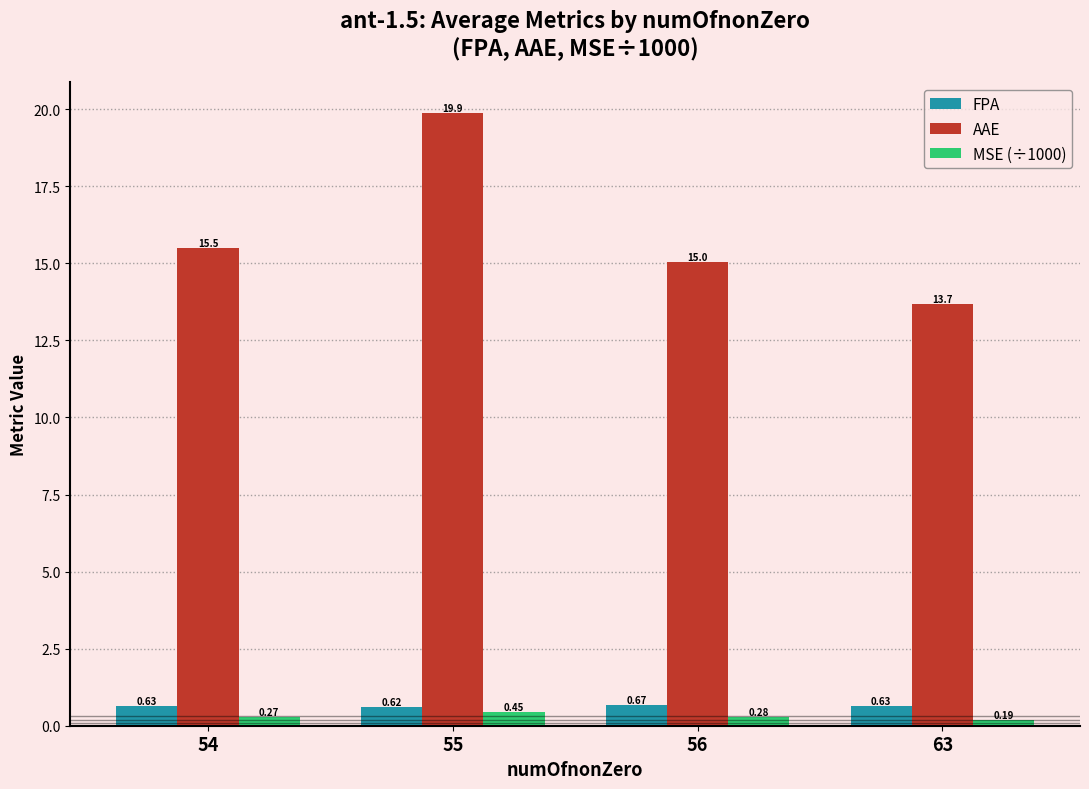

Where is FPA nearest to the value 0?

55